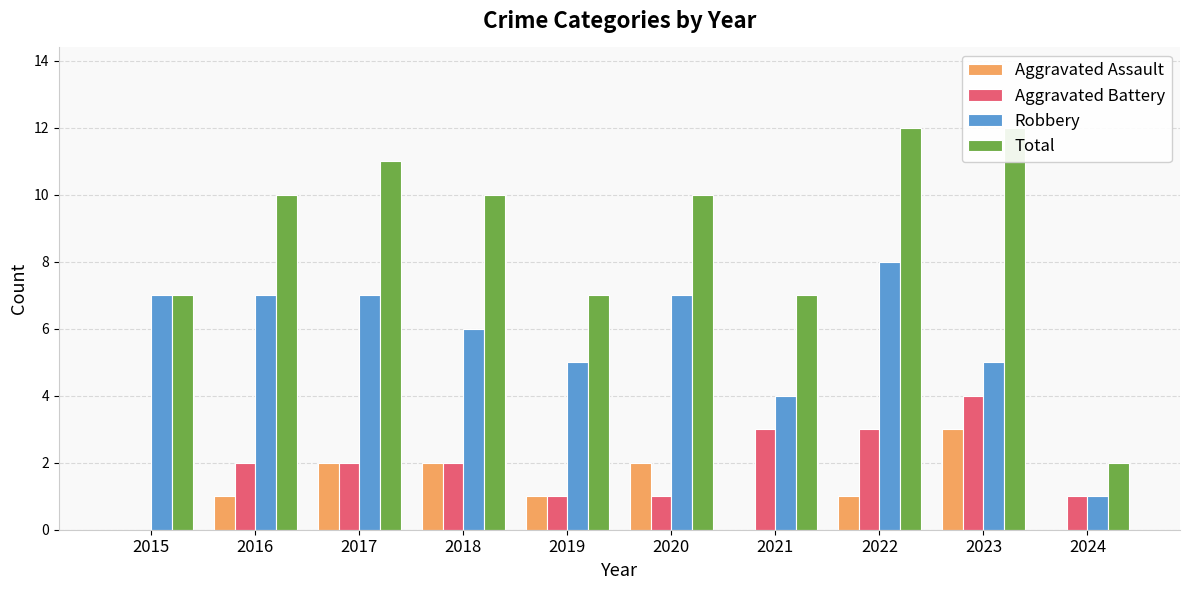

Reading left to right, what are all the values shown in this chart?

Aggravated Assault: 2015=0	2016=1	2017=2	2018=2	2019=1	2020=2	2021=0	2022=1	2023=3	2024=0
Aggravated Battery: 2015=0	2016=2	2017=2	2018=2	2019=1	2020=1	2021=3	2022=3	2023=4	2024=1
Robbery: 2015=7	2016=7	2017=7	2018=6	2019=5	2020=7	2021=4	2022=8	2023=5	2024=1
Total: 2015=7	2016=10	2017=11	2018=10	2019=7	2020=10	2021=7	2022=12	2023=12	2024=2